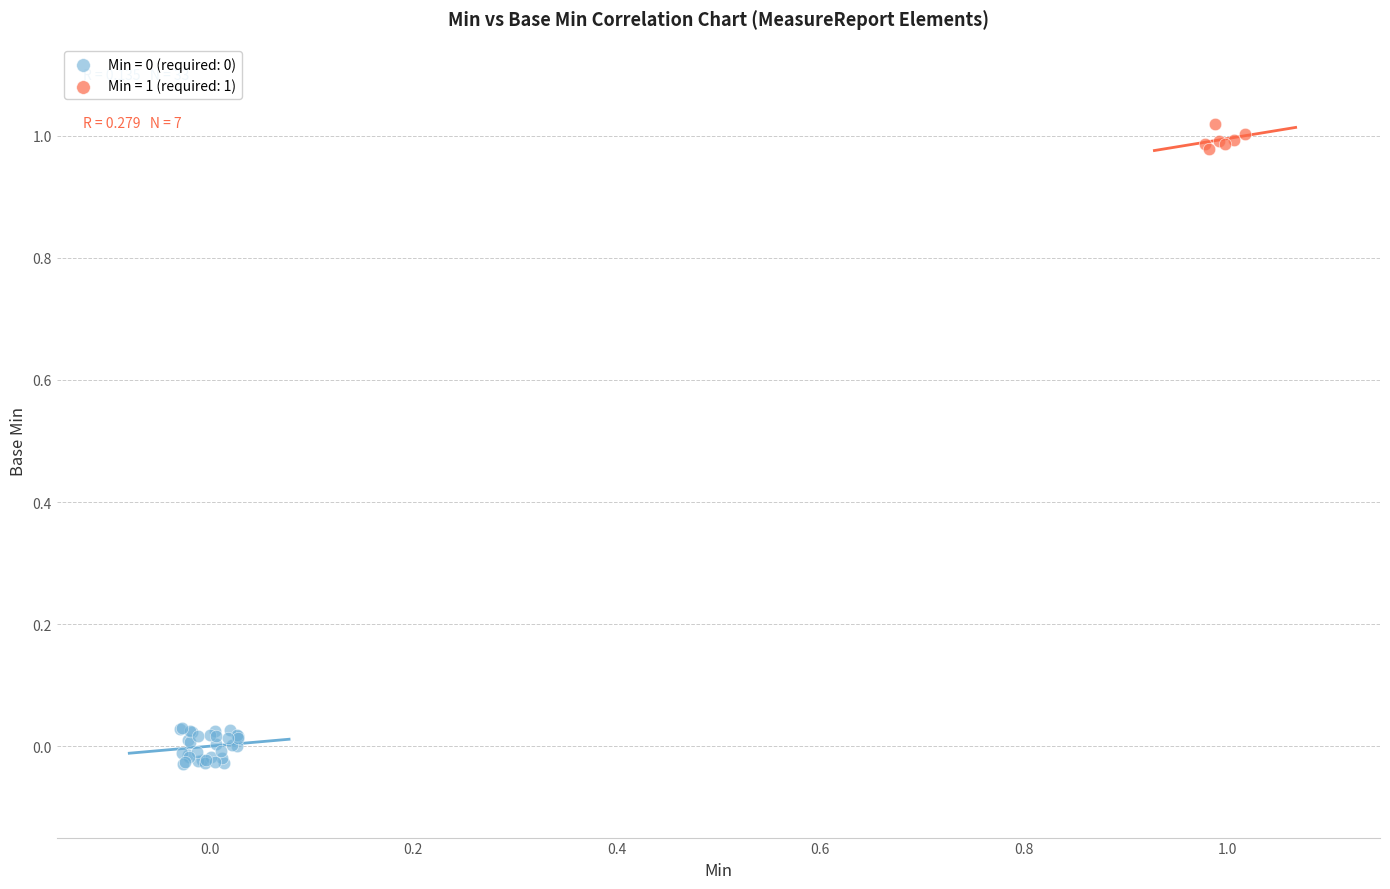

Which series contains the highest Y value?

Min = 1 (required: 1)